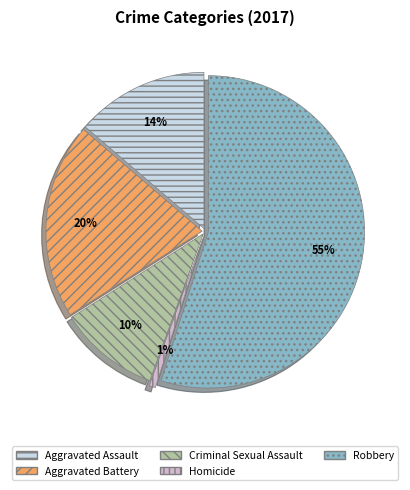

How many segments does this pie chart have?

5